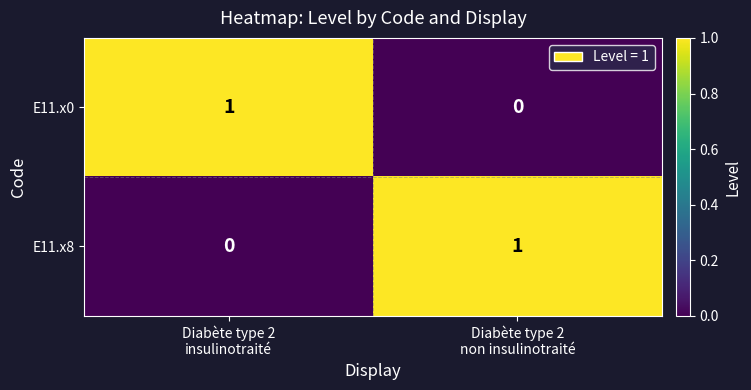

How many distinct data groups are displayed?

2